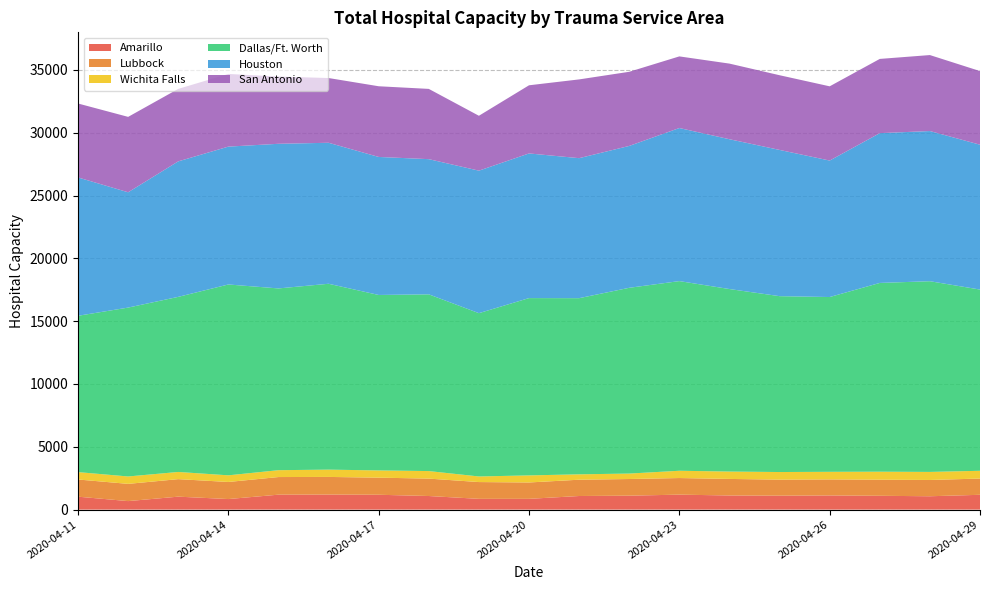

Reading left to right, extract all data points from this chart.

Amarillo: 1030	678	1032	841	1190	1198	1183	1083	858	858	1084	1111	1192	1126	1110	1128	1101	1064	1180
Lubbock: 1368	1372	1394	1360	1403	1404	1362	1386	1336	1303	1297	1325	1322	1317	1277	1277	1282	1296	1293
Wichita Falls: 588	589	572	529	546	581	575	599	445	563	428	434	579	587	605	604	635	641	618
Dallas/Ft. Worth: 12442	13442	13936	15190	14467	14794	13965	14067	12998	14113	14021	14786	15096	14527	13998	13912	15025	15179	14425
Houston: 11011	9178	10785	10973	11512	11222	10986	10760	11342	11513	11144	11292	12184	11924	11640	10862	11921	11953	11529
San Antonio: 5886	6001	5769	5784	5352	5152	5626	5592	4369	5424	6268	5901	5701	6019	5945	5909	5909	6047	5860